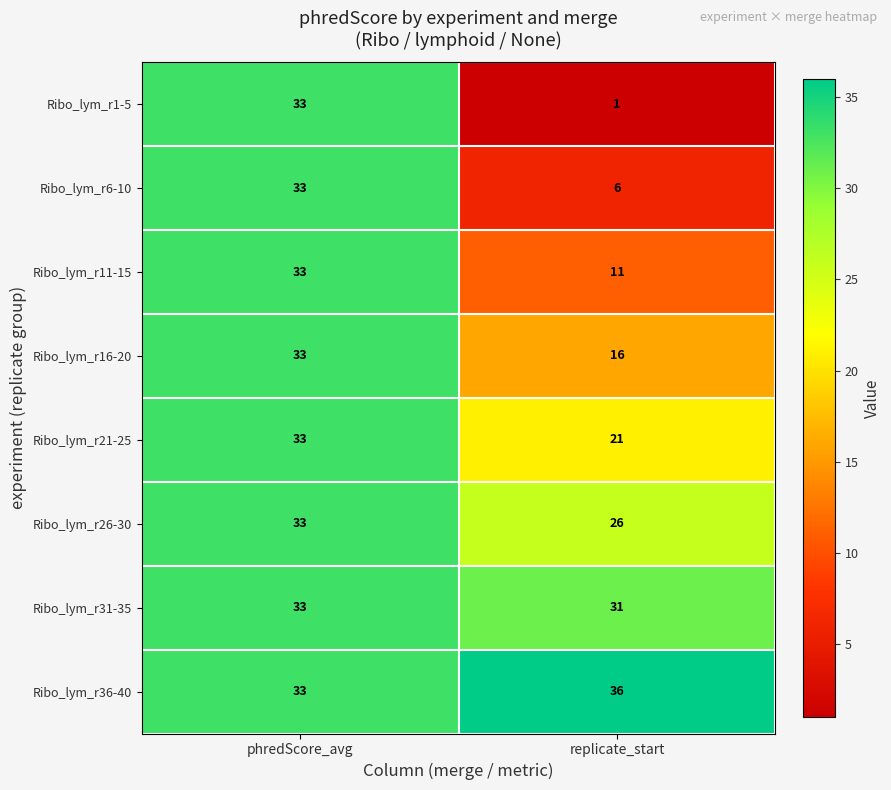

True or false: Ribo_lym_r1-5 has a value of 20 at phredScore_avg.

False